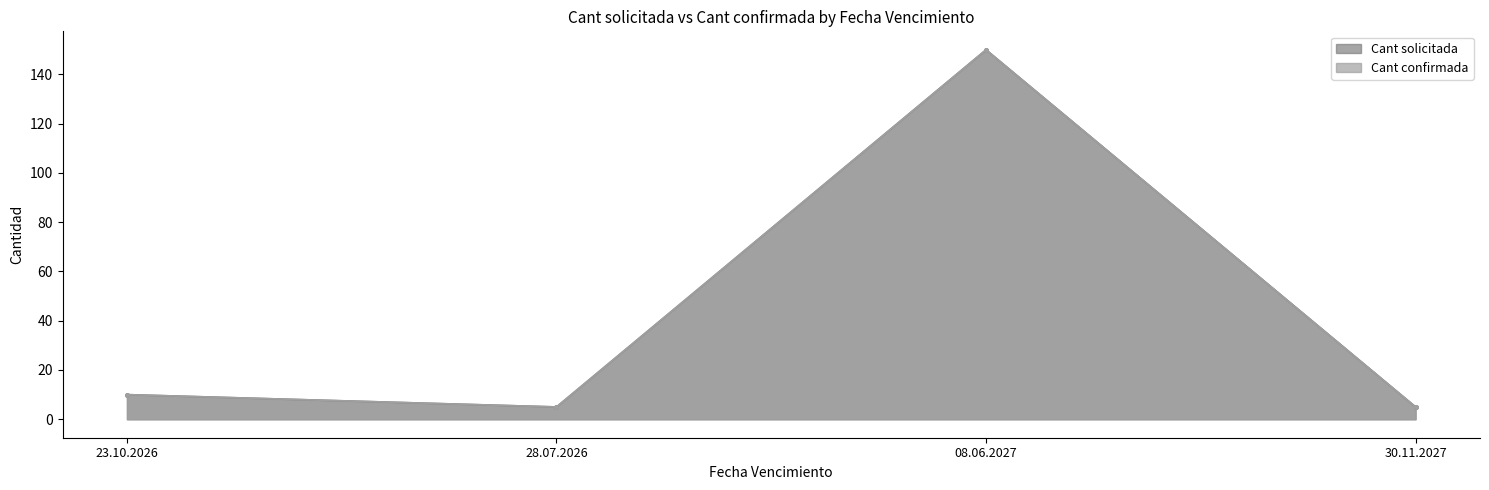

What is the label of the 1st point from the left?

23.10.2026